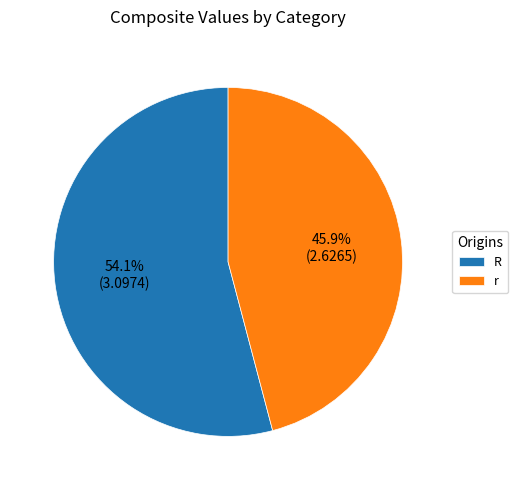

What portion of the pie excludes R?

45.9%